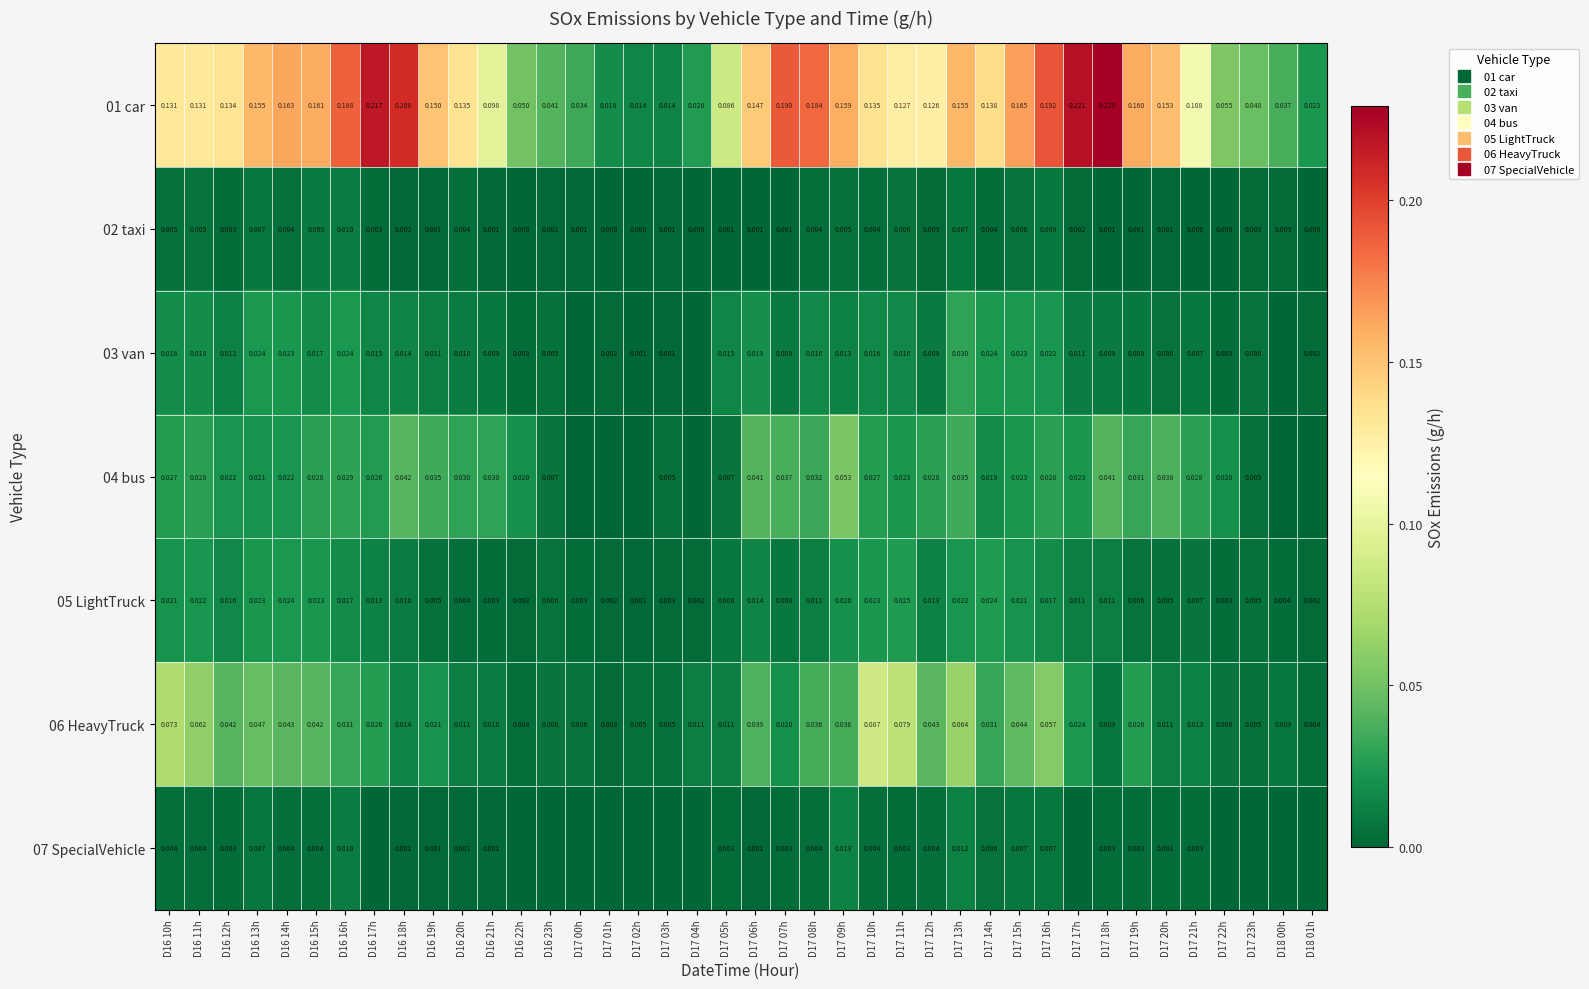

Is the value of 07 SpecialVehicle at D17 21h greater than the value of 04 bus at D17 23h?

No